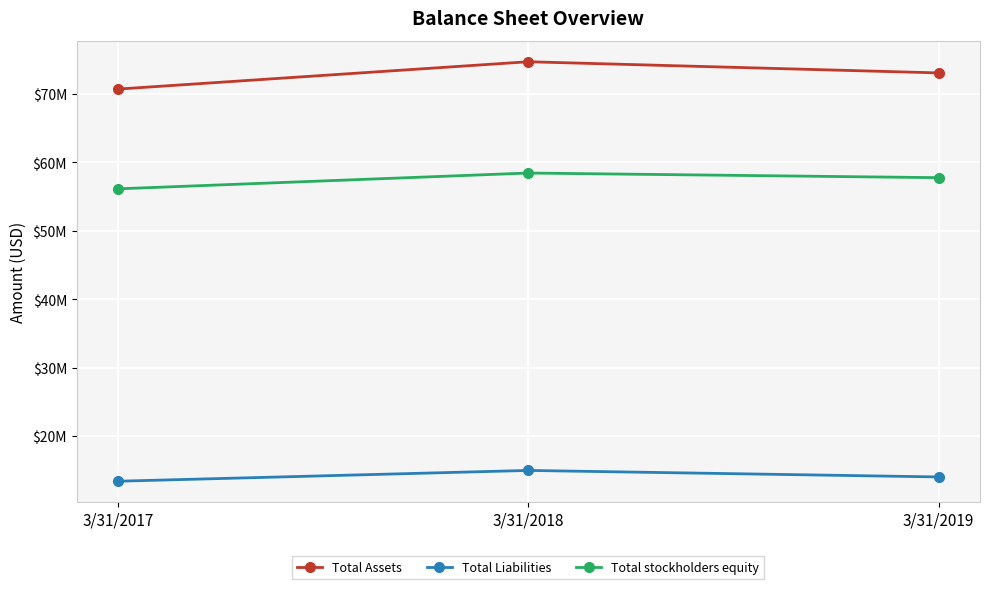

What are all the series names shown in the legend?

Total Assets, Total Liabilities, Total stockholders equity